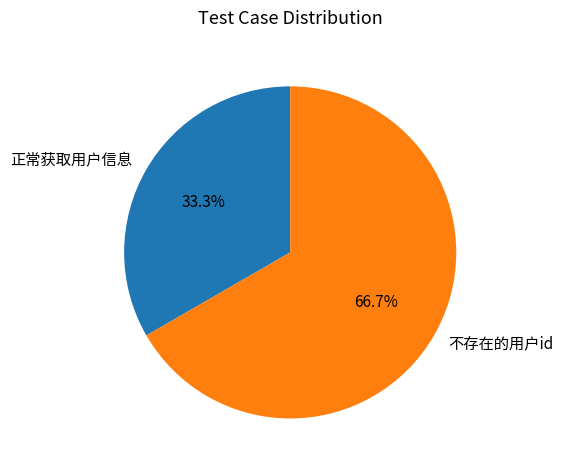

To the nearest percent, what is the difference between the largest and smallest slice percentages?

33%